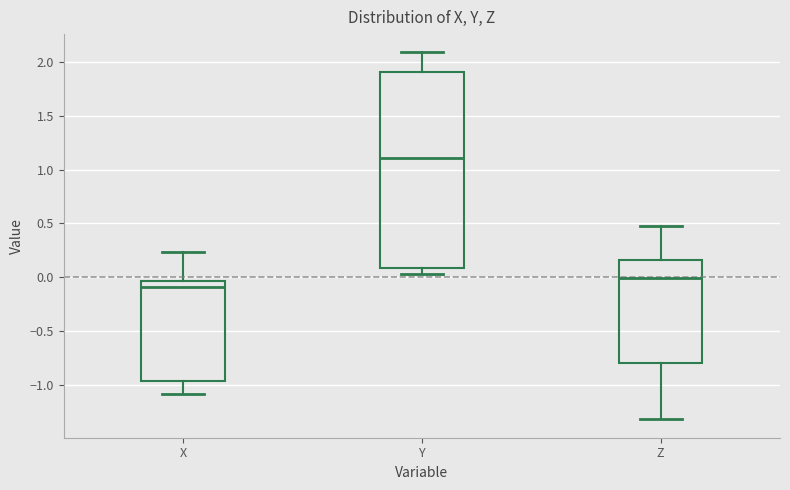

Where does the upper whisker of the box for Z end on the y-axis? The values are not printed on the chart, so give them approximately, as read against the axis.

0.50